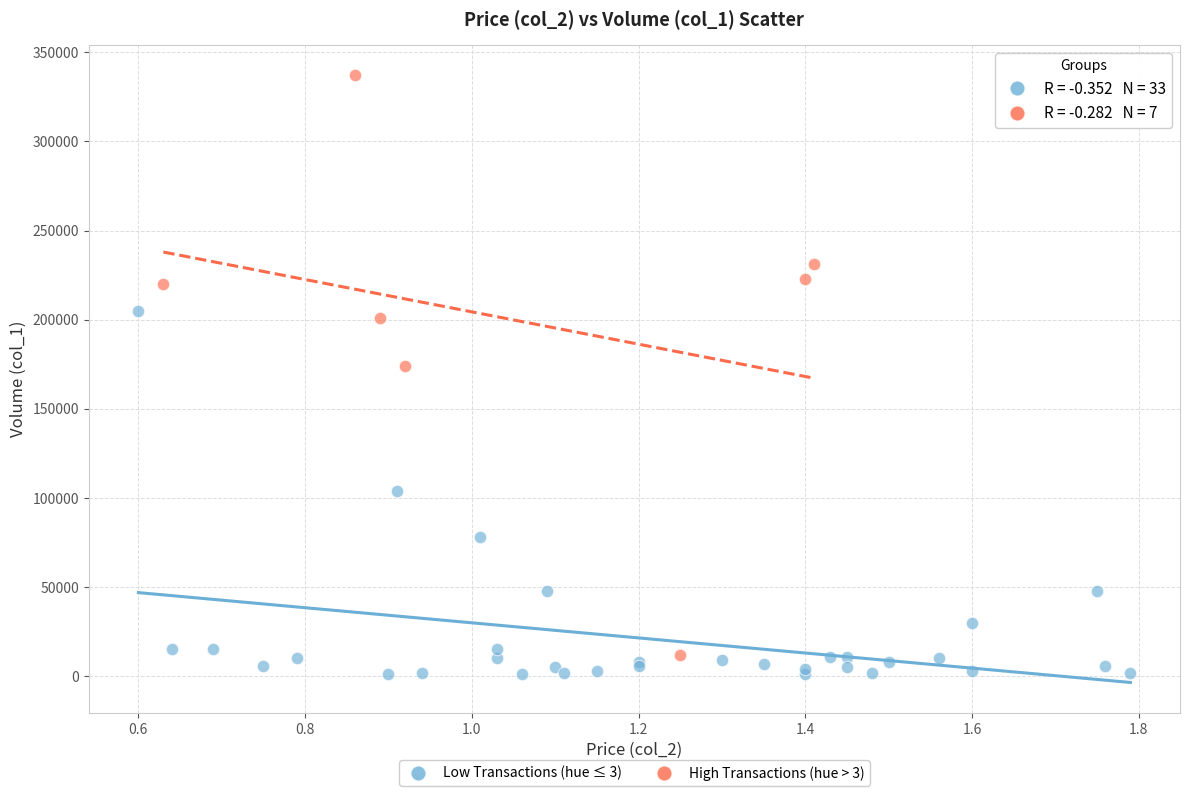

Which series contains the highest Y value?

High Transactions (hue > 3)